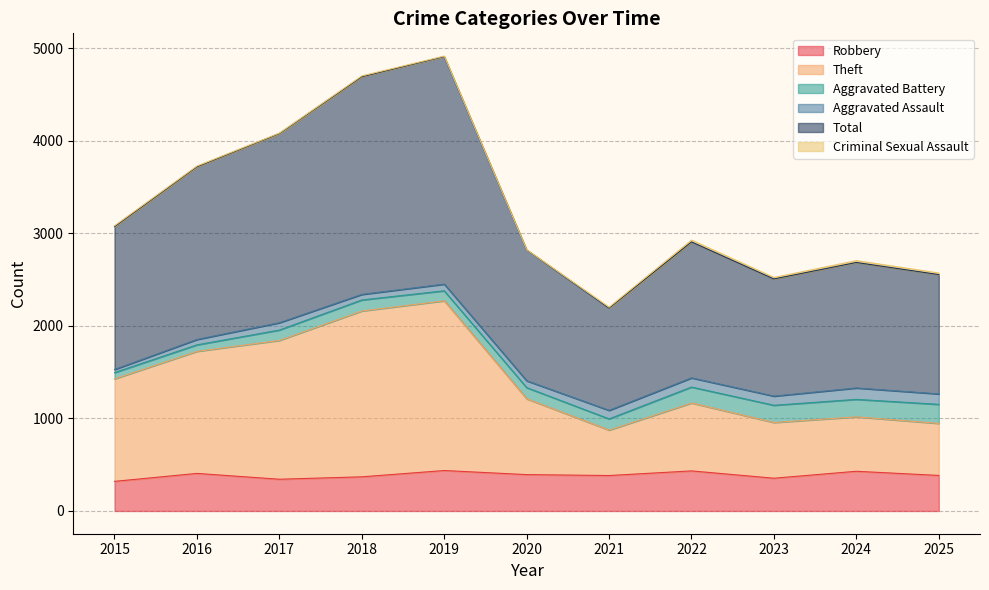

At which label does Robbery reach its minimum?

2015